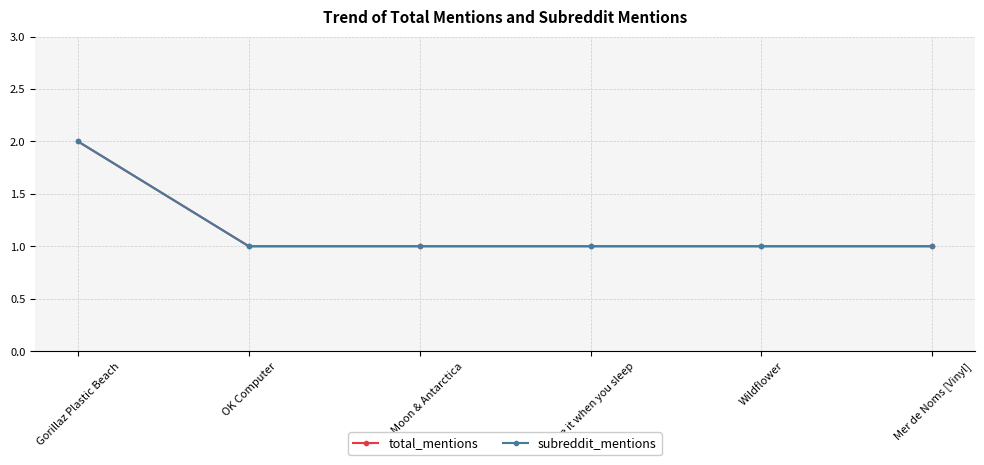

True or false: total_mentions and subreddit_mentions cross at least once.

False